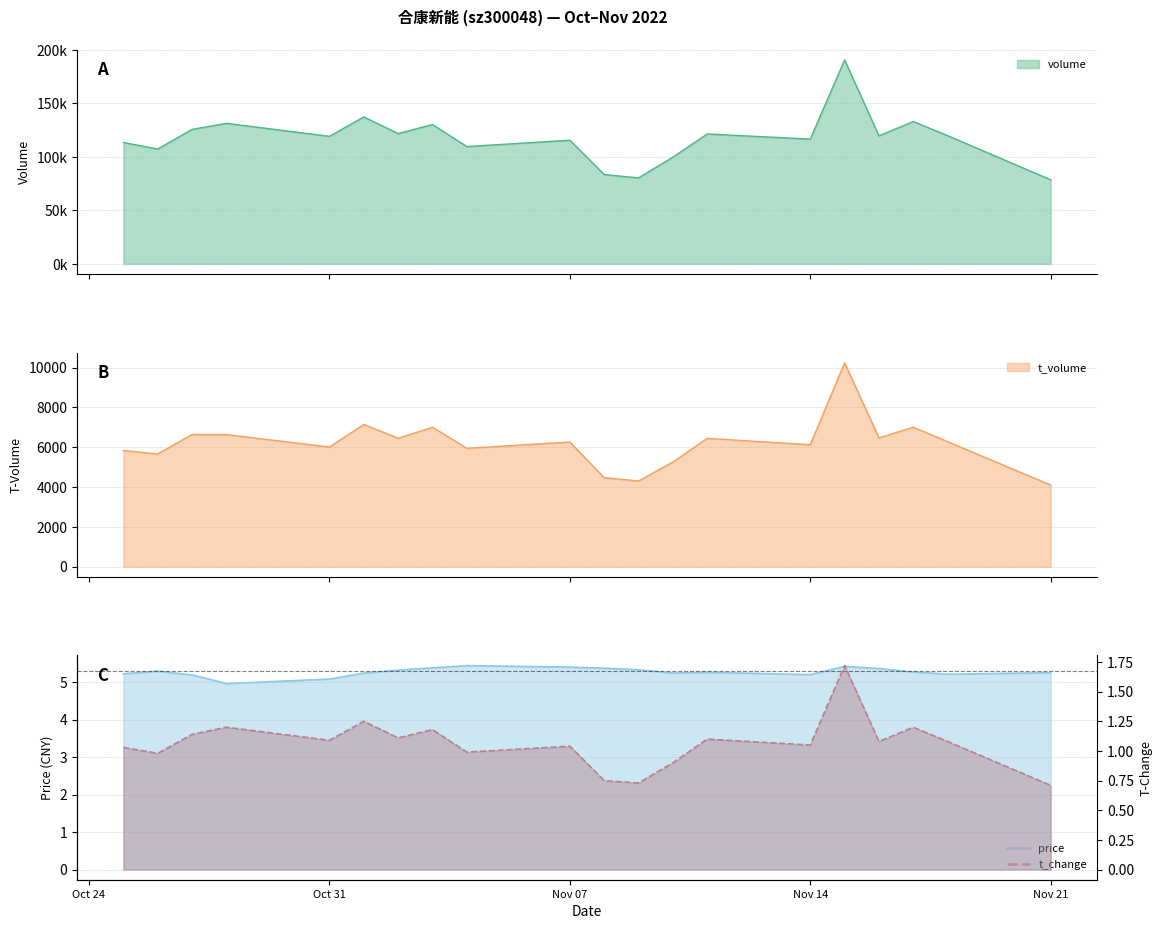

What is the greatest value displayed?

190602.0